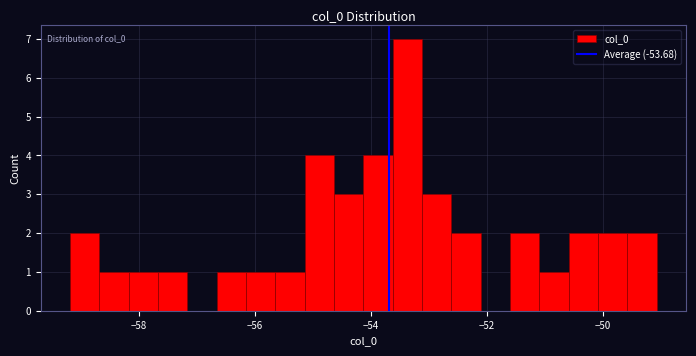

Around what value on the x-axis is the tallest bar? Give the approximate position of its centre, as read against the axis.

-53.4